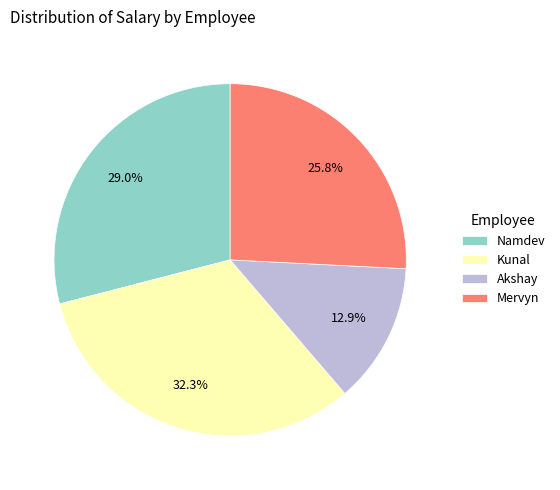

What percentage is the Akshay slice, to the nearest percent?

13%